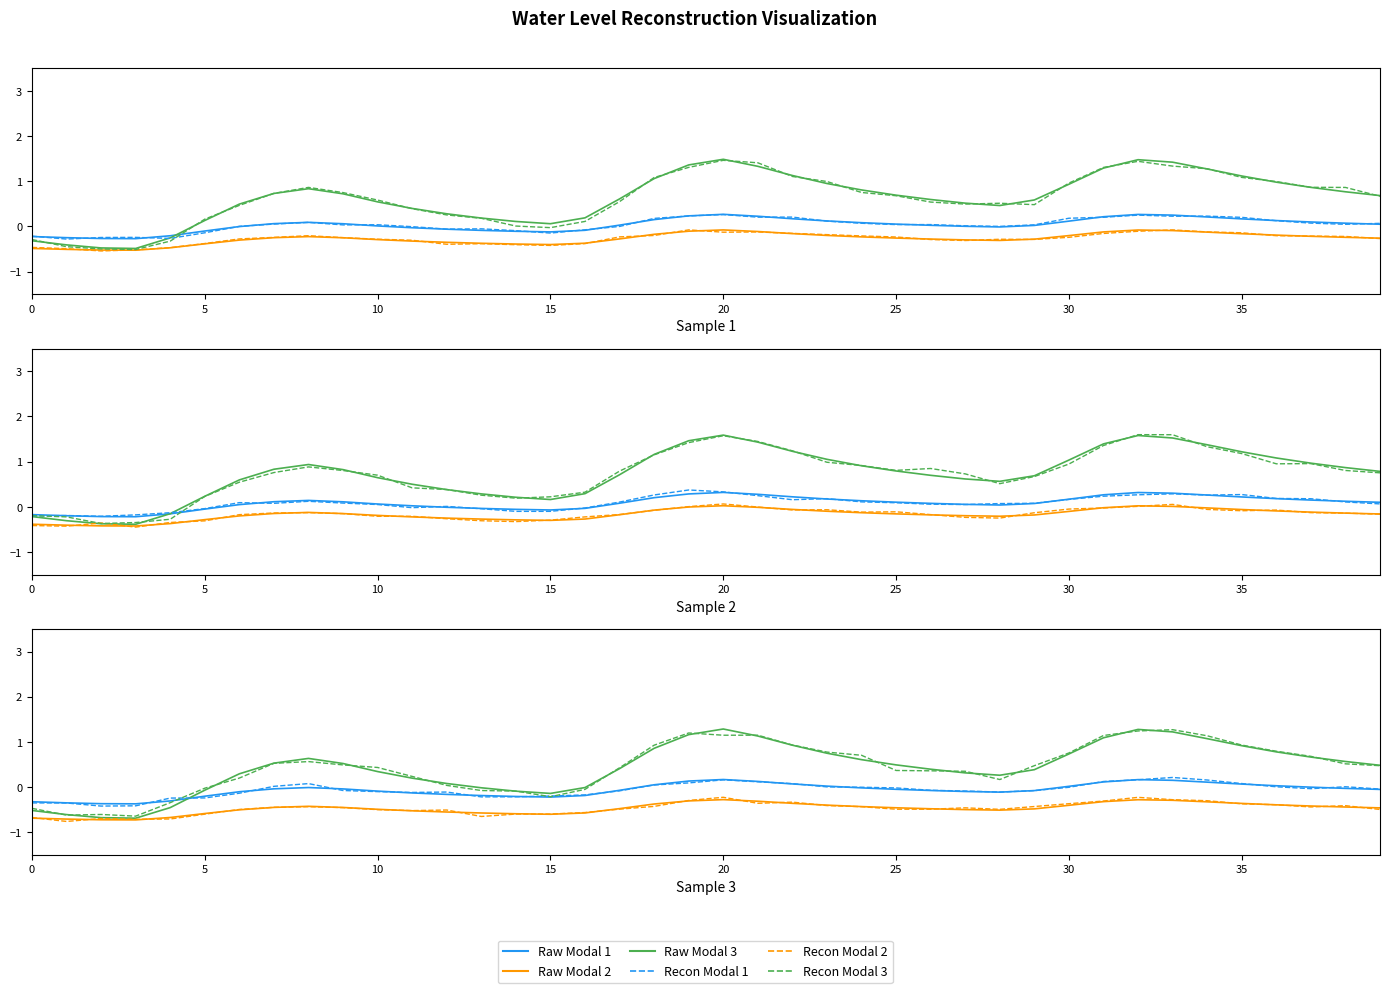

The value of Raw Modal 3 at 35 is 1.1. True or false?

True